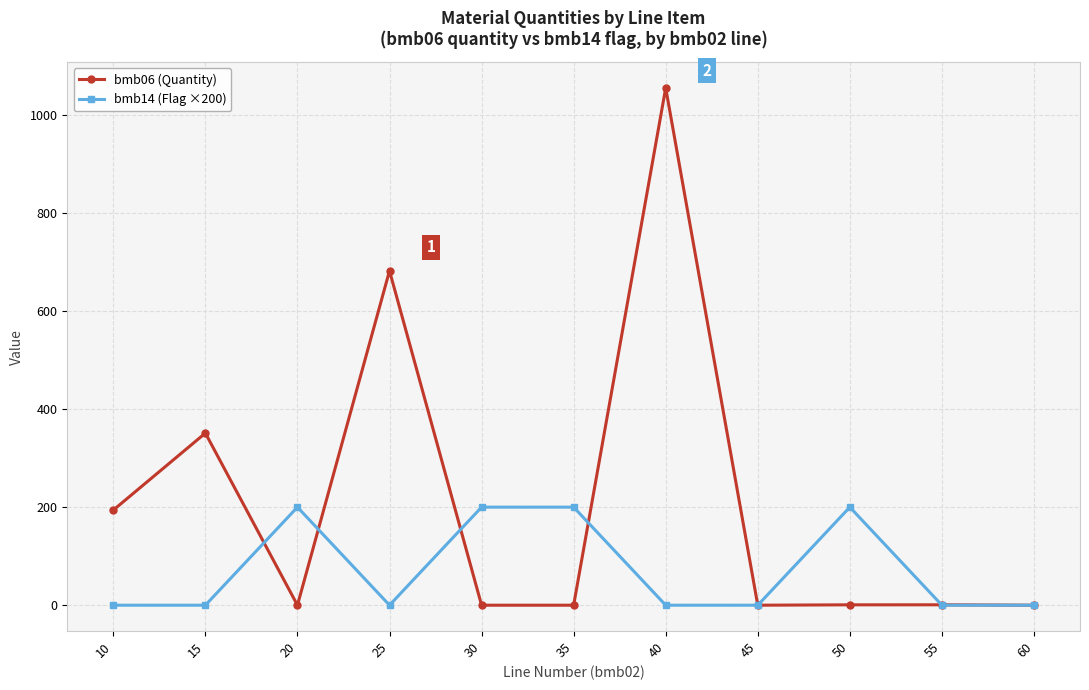

At which label is bmb06 (Quantity) closest to 527?

25